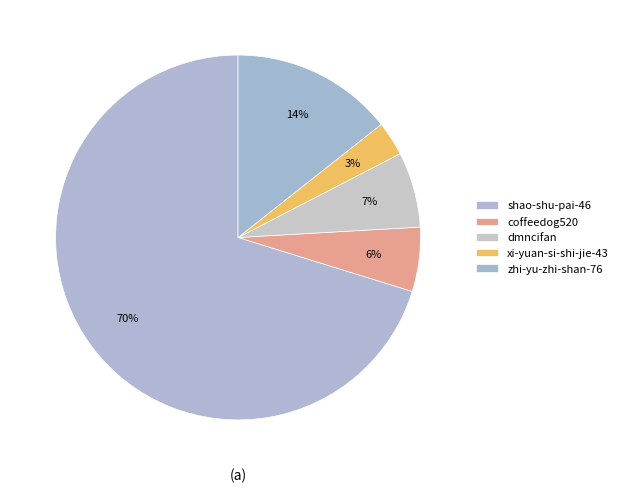

The xi-yuan-si-shi-jie-43 slice represents 3% of the pie. True or false?

True